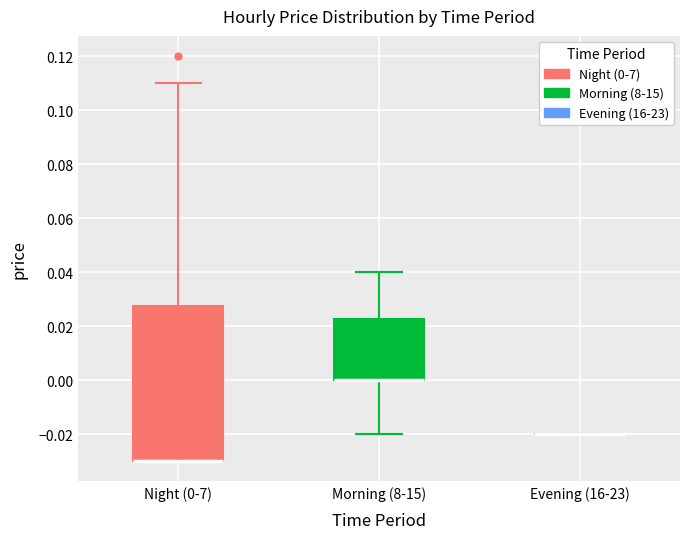

Reading left to right, read every box against the y-axis: the position of its median line, the range the box covers, and the ends of its whiskers. The values are not printed on the chart, so give them approximately, as read against the axis.

Night (0-7): median -0.030 (drawn on the box's lower edge), box -0.030 to 0.028, whiskers -0.030 to 0.110
Morning (8-15): median 0.000 (drawn on the box's lower edge), box 0.000 to 0.022, whiskers -0.020 to 0.040
Evening (16-23): box collapsed to a line at -0.020, whiskers -0.020 to -0.020